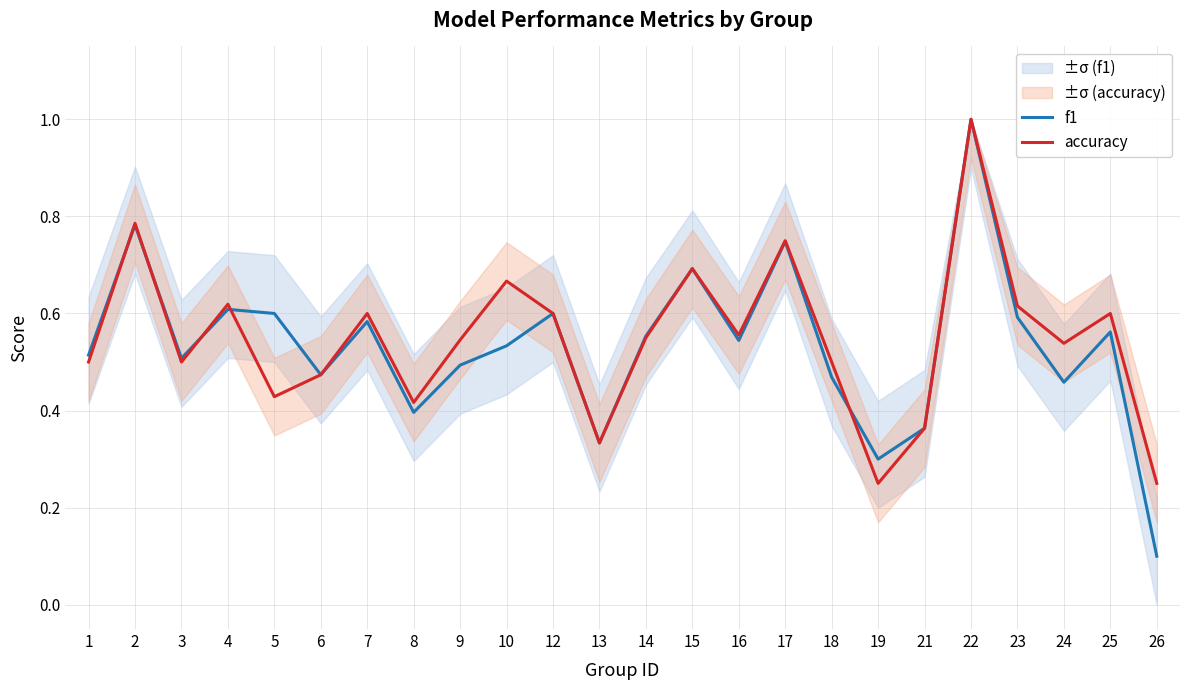

Reading right to left, extract all data points from this chart.

f1: 0.1	0.6	0.5	0.6	1.0	0.4	0.3	0.5	0.7	0.5	0.7	0.6	0.3	0.6	0.5	0.5	0.4	0.6	0.5	0.6	0.6	0.5	0.8	0.5
accuracy: 0.2	0.6	0.5	0.6	1.0	0.4	0.2	0.5	0.8	0.6	0.7	0.6	0.3	0.6	0.7	0.5	0.4	0.6	0.5	0.4	0.6	0.5	0.8	0.5